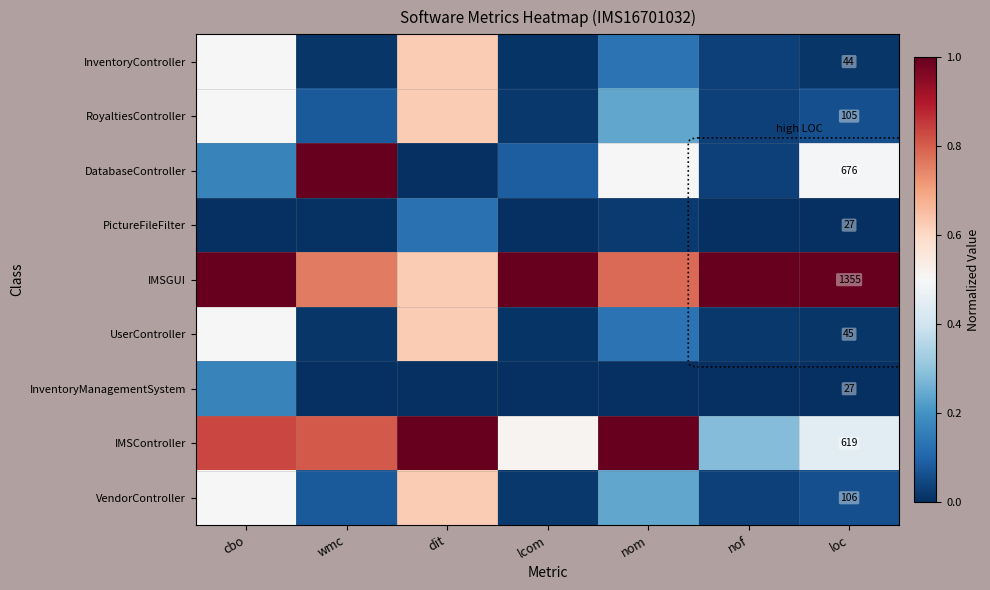

Is the value of VendorController at nom greater than the value of InventoryManagementSystem at nof?

Yes